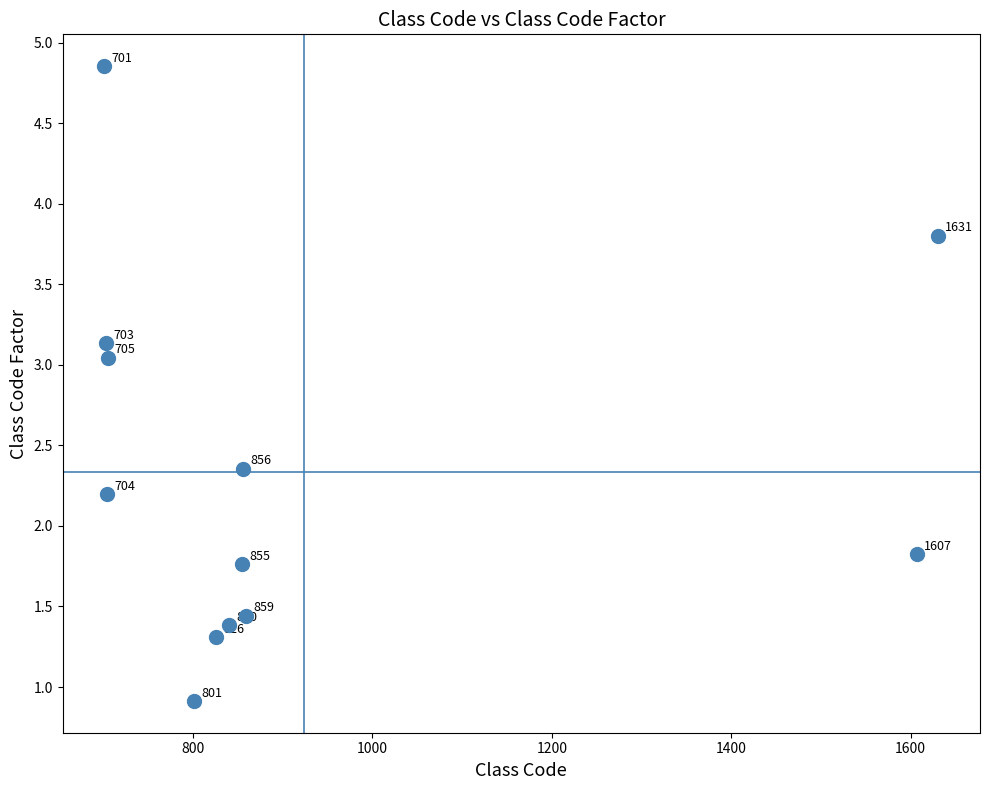

What Y value in the scatter plot is closest to 2?

1.8